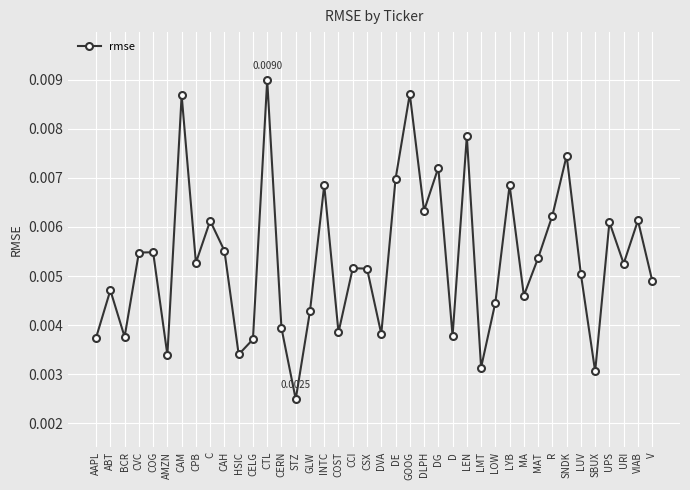

Between DE and MAT, which is larger?

DE